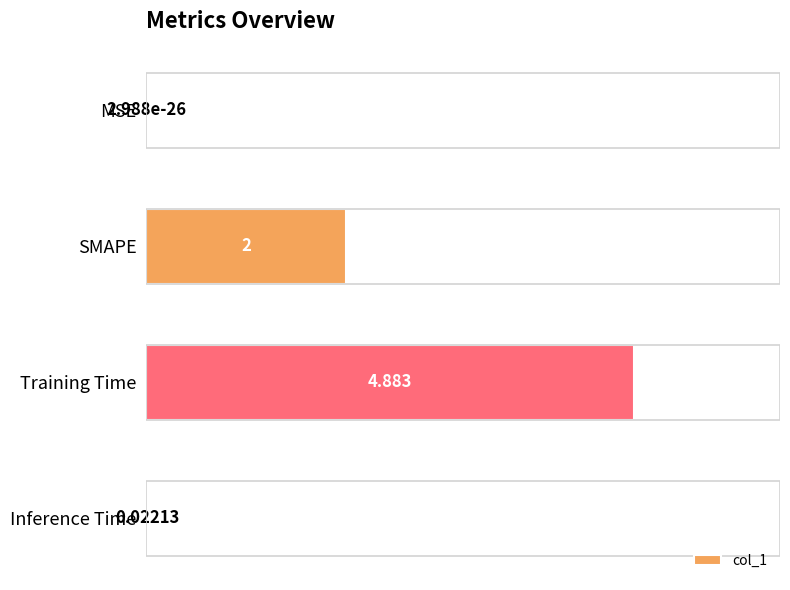

Where is the data nearest to the value 2?

SMAPE